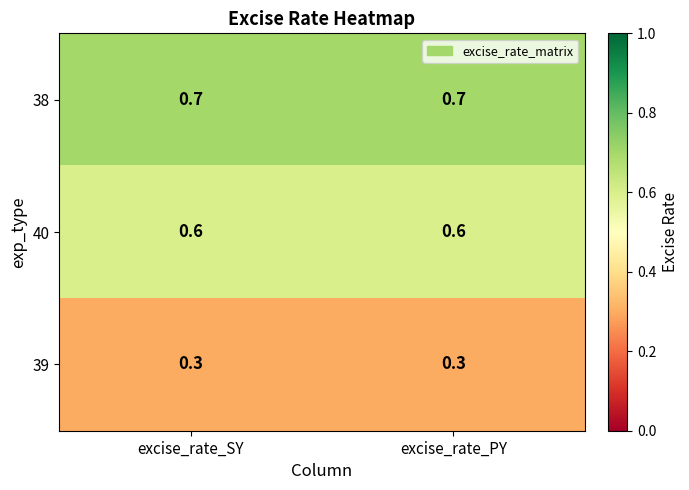

True or false: 39 has a value of 0.3 at excise_rate_SY.

True